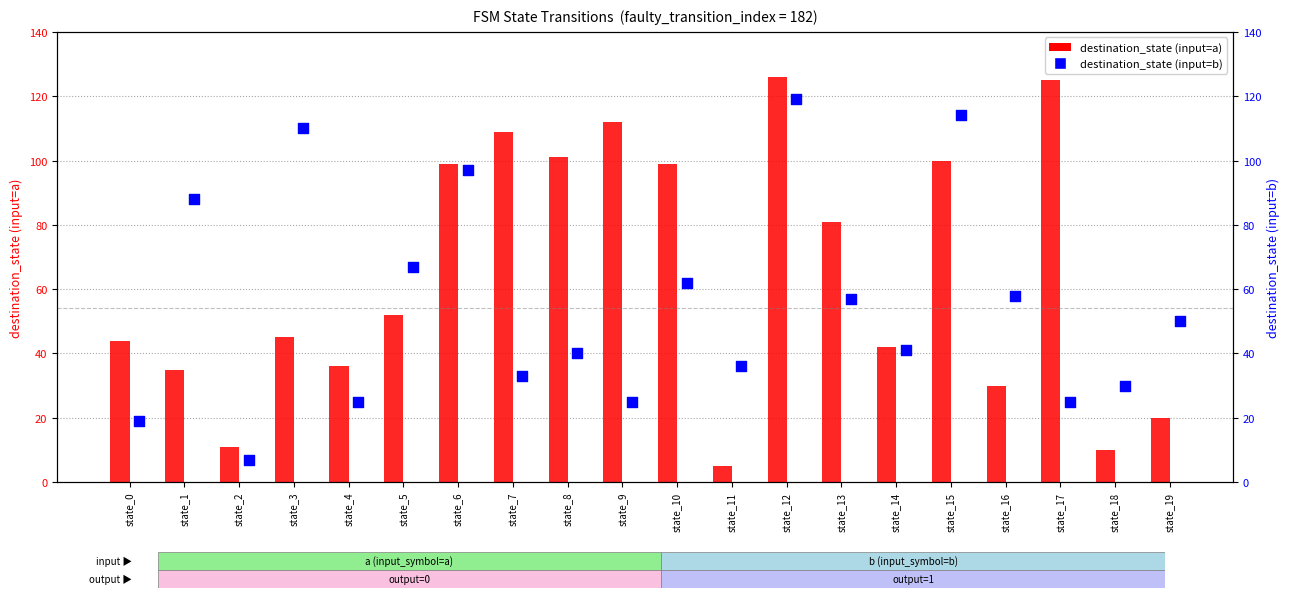

What is the total value across all series at state_0?

63